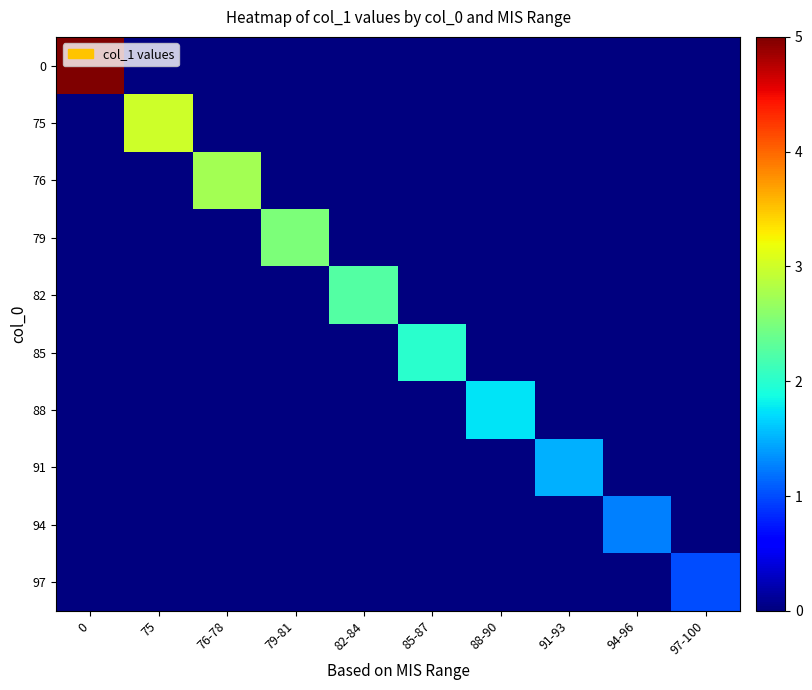

What is the difference between the highest and lowest values at 88-90?

1.8